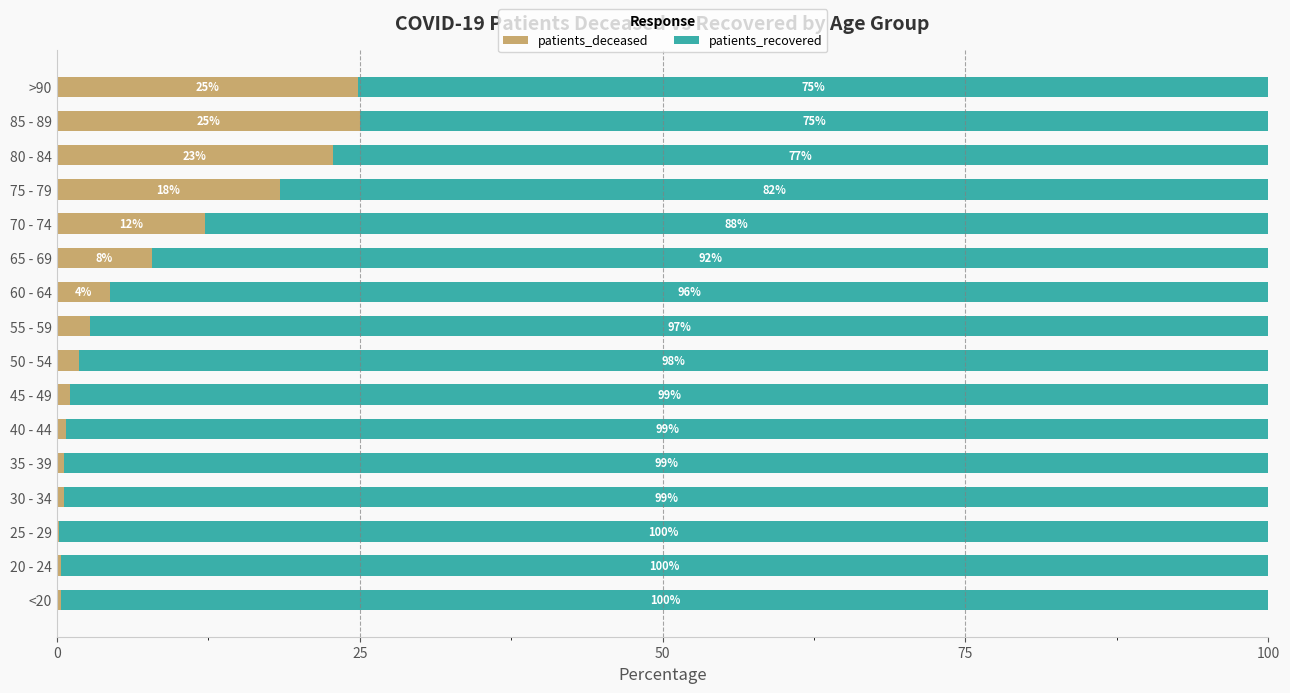

The value of patients_deceased at 55 - 59 is 2.7. True or false?

True